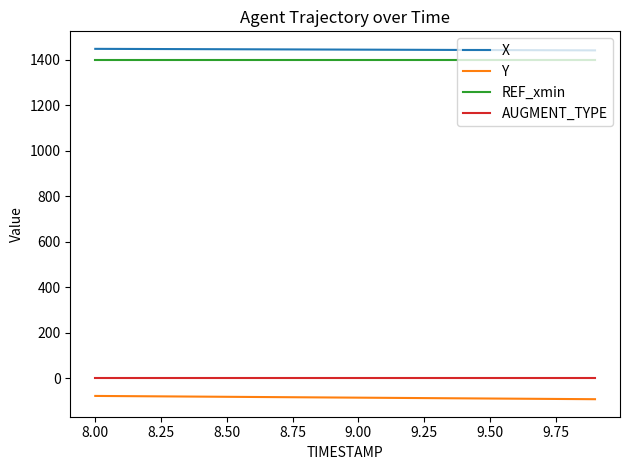

True or false: Y and REF_xmin intersect in this chart.

False